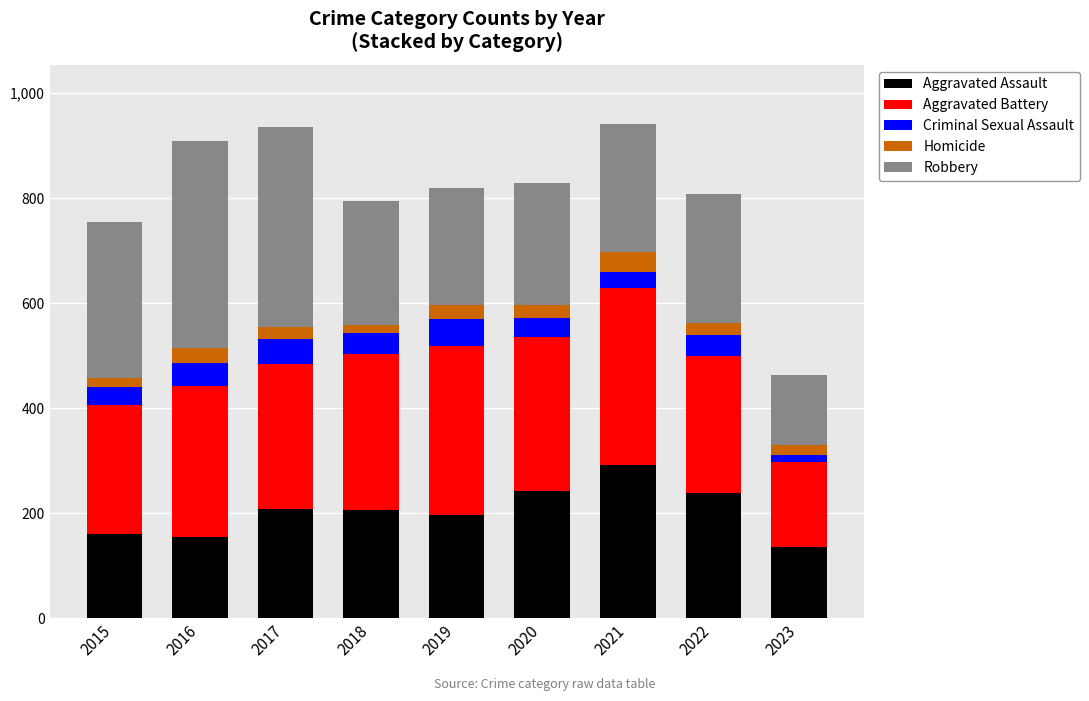

What is the difference between the maximum and minimum values in the Aggravated Assault series?

156